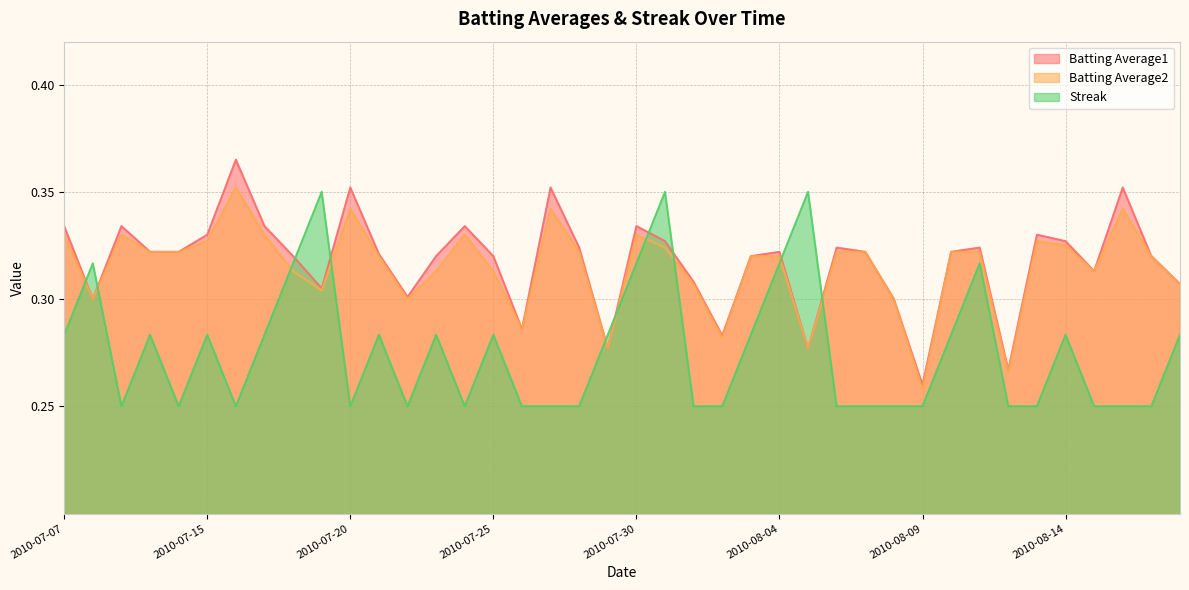

Is the value of Streak at 2010-07-11 greater than the value of Batting Average1 at 2010-08-18?

No